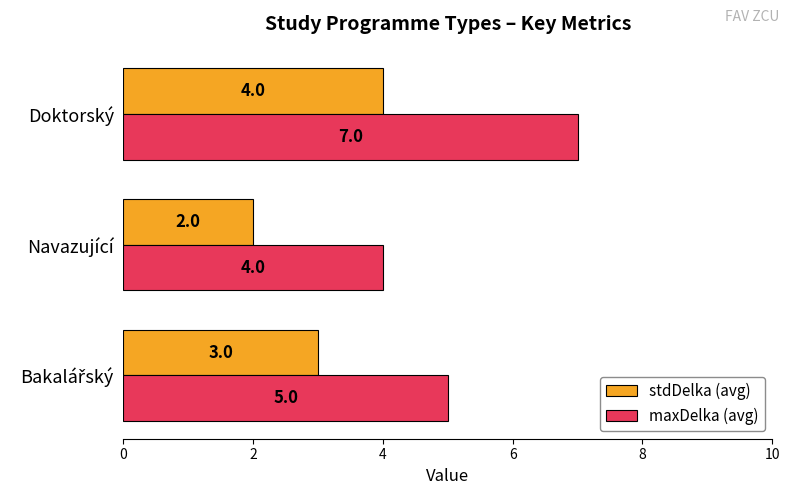

What is the average value of the stdDelka (avg) series?

3